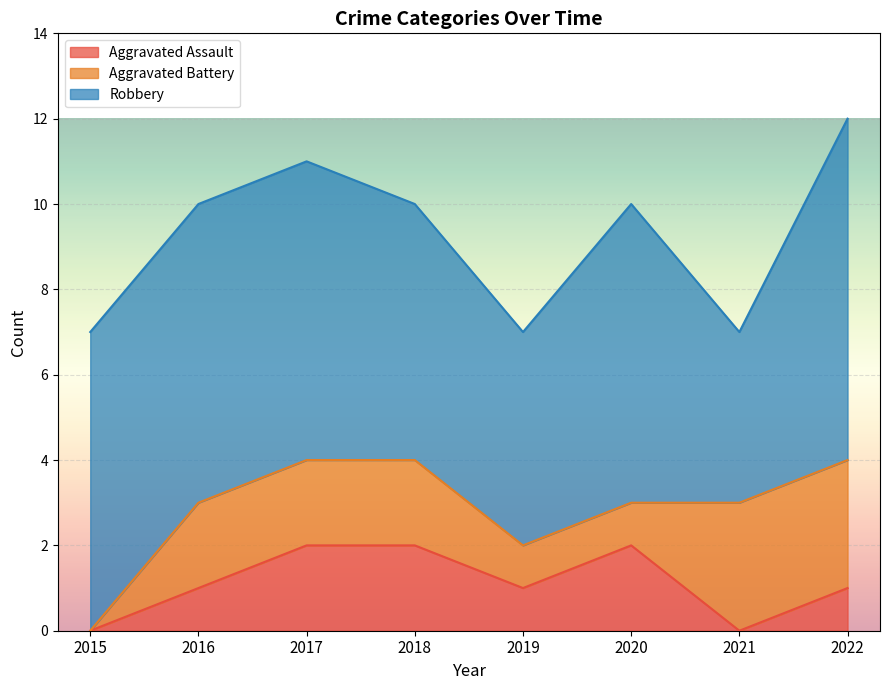

How many values in the Aggravated Assault series exceed 1?

3